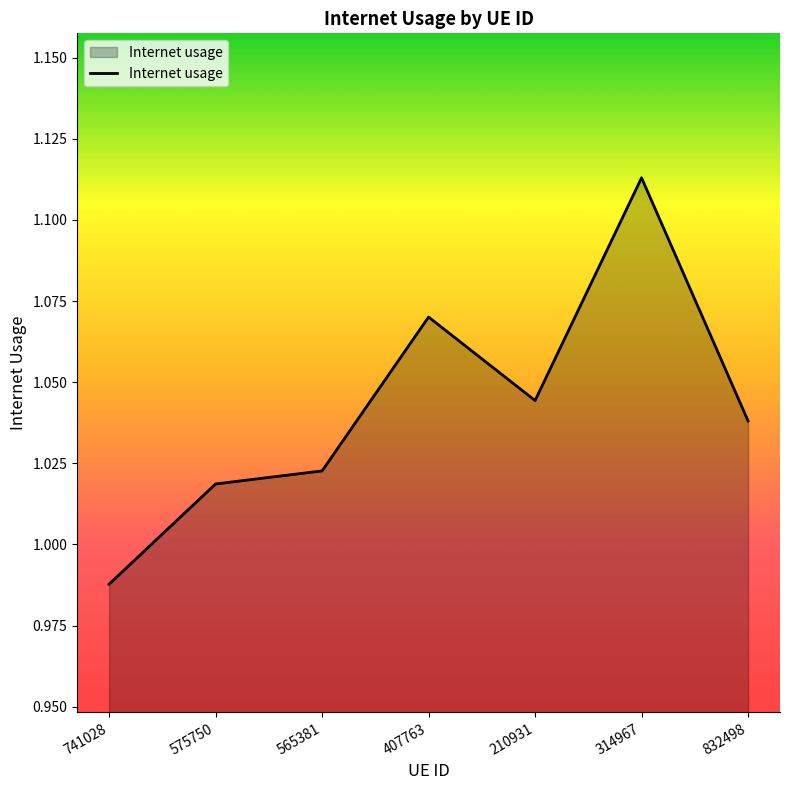

What is the difference between the second highest and second lowest values?

0.1